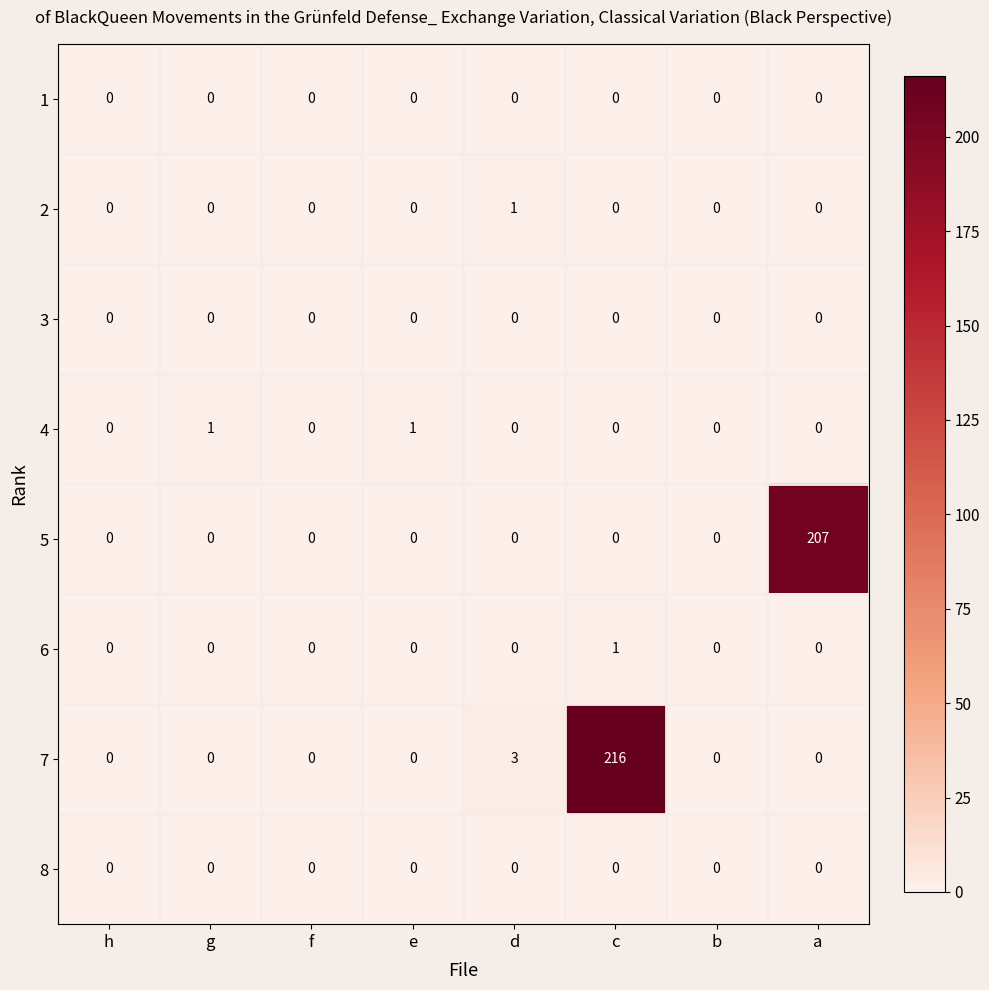

What is the difference between the 5 values at e and a?

207